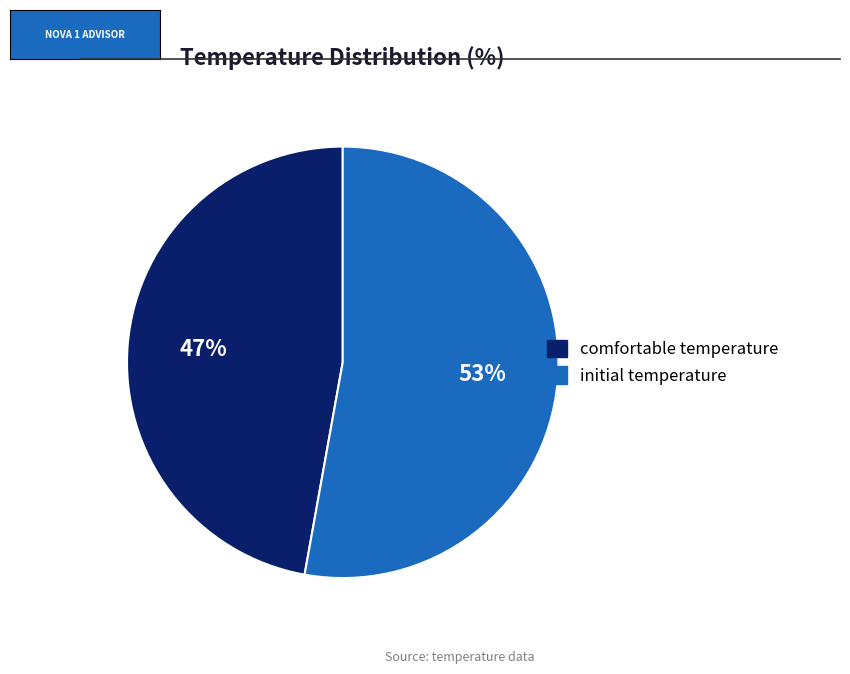

Which category has the biggest portion of the pie?

initial temperature